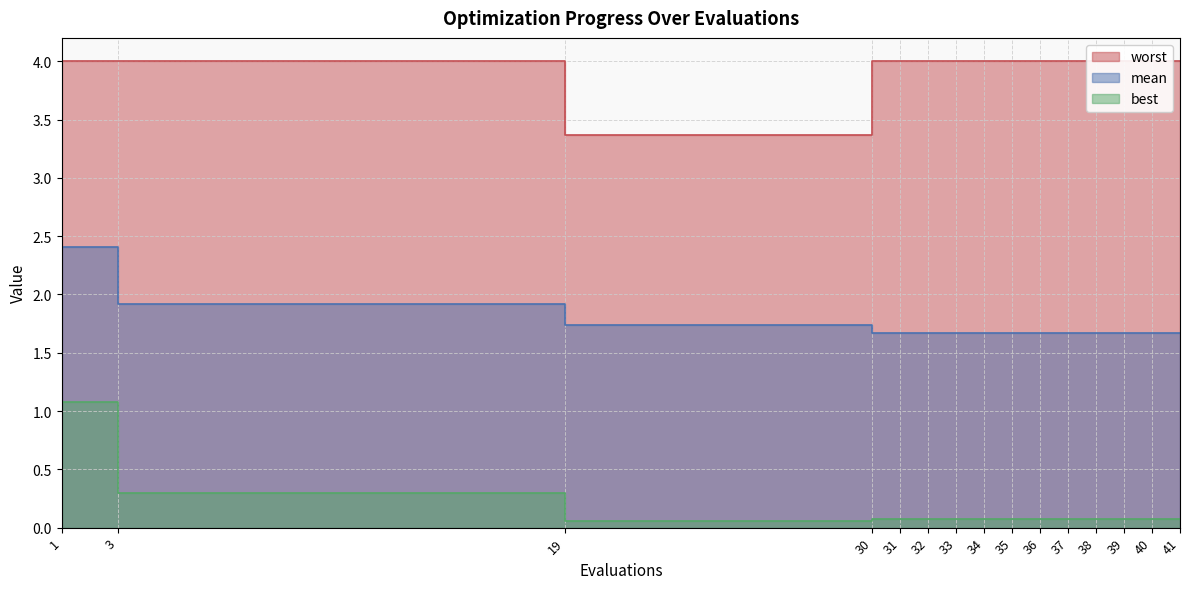

How many lines are shown in the chart?

3